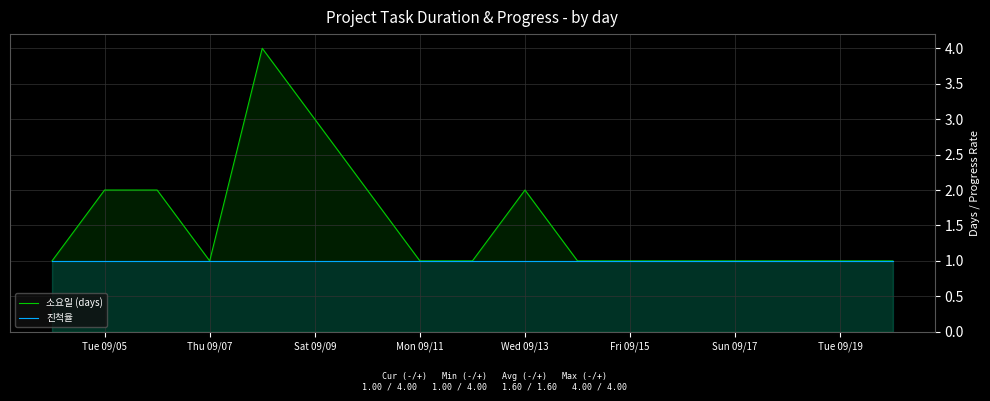

True or false: 진척율 and 소요일 (days) cross at least once.

False